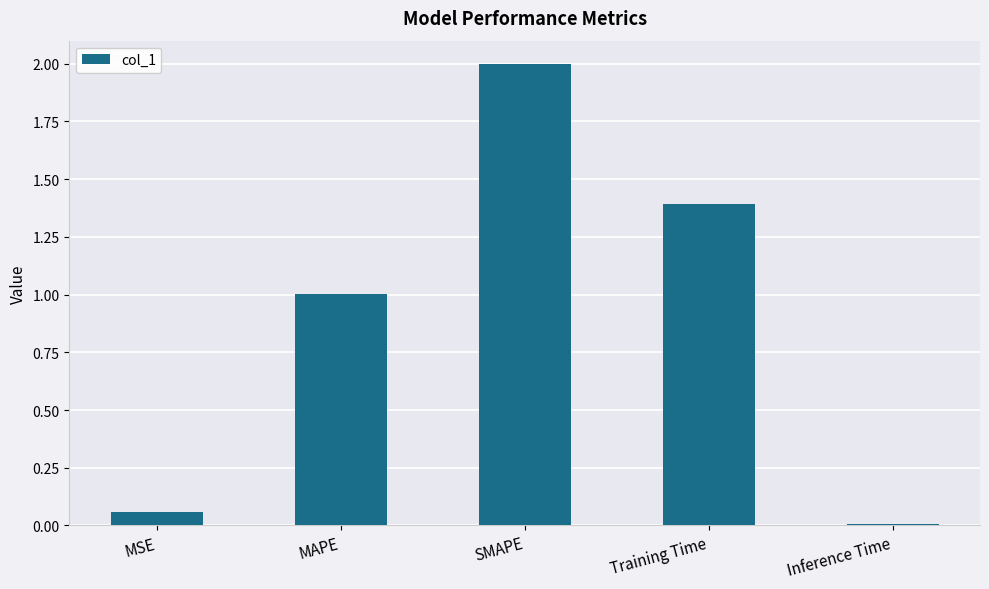

What is the ratio of the value at SMAPE to the value at MAPE?

2.0